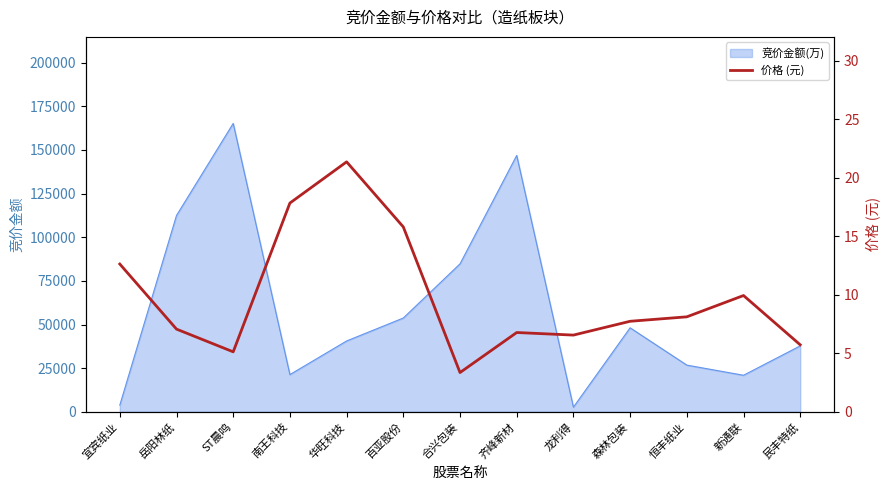

The value of 竞价金额(万) at 华旺科技 is 40565. True or false?

True